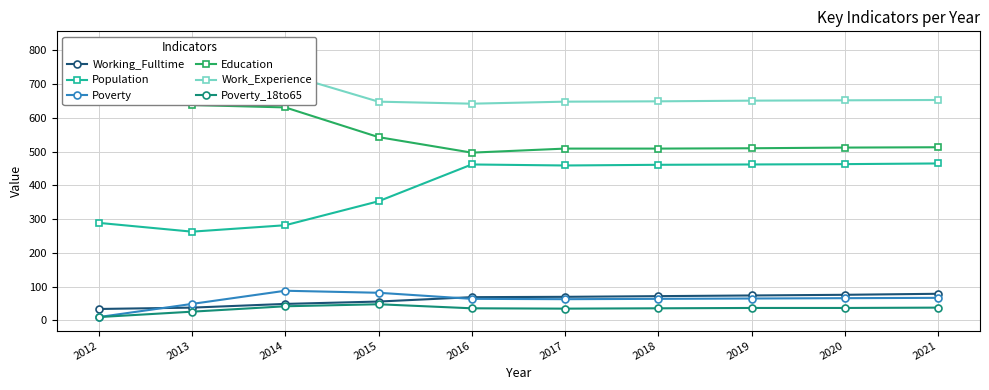

Which series has the widest spread of values?

Education